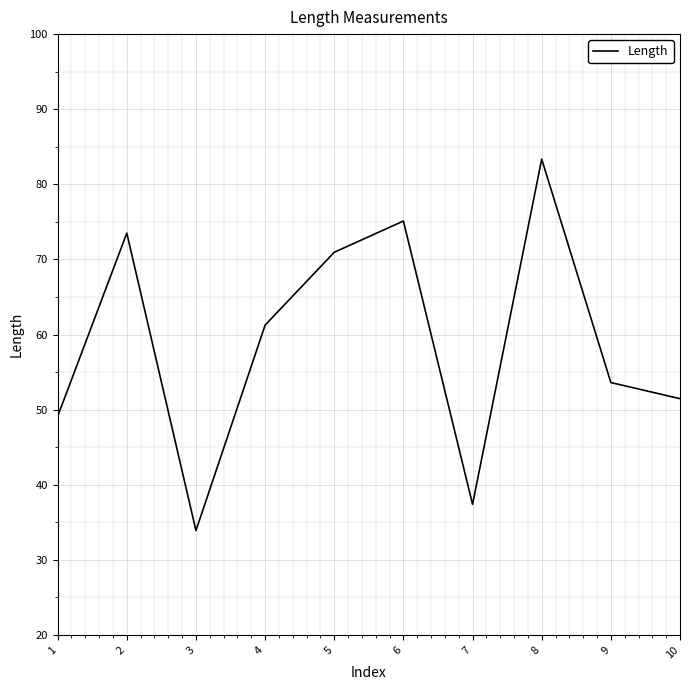

Where is the data nearest to the value 58?

4